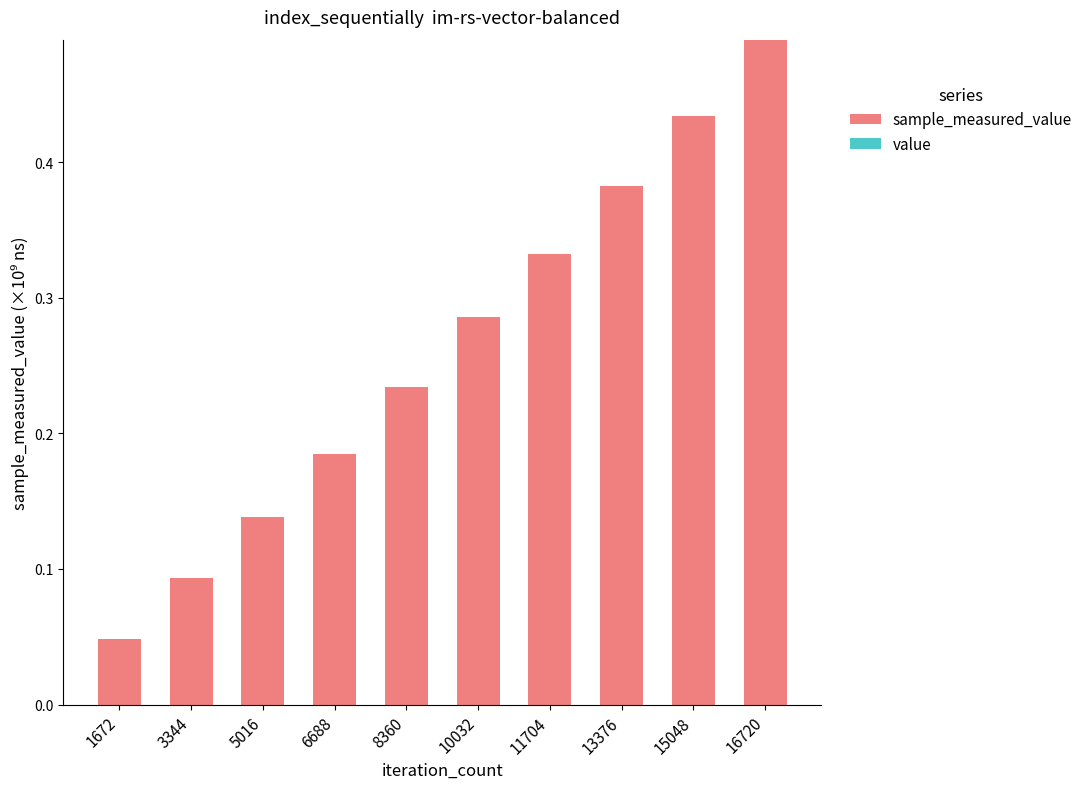

The sample_measured_value series shows 0.1 at 6688. True or false?

False